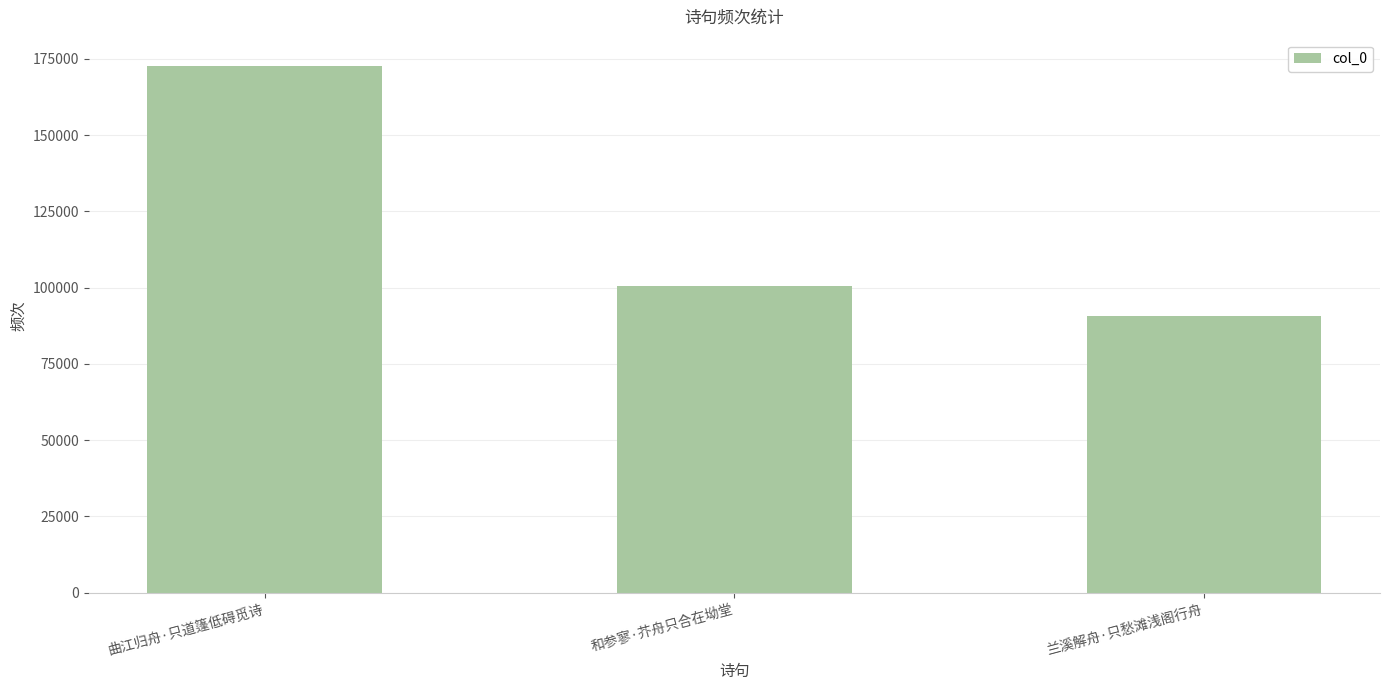

How many categories are shown in the chart?

3